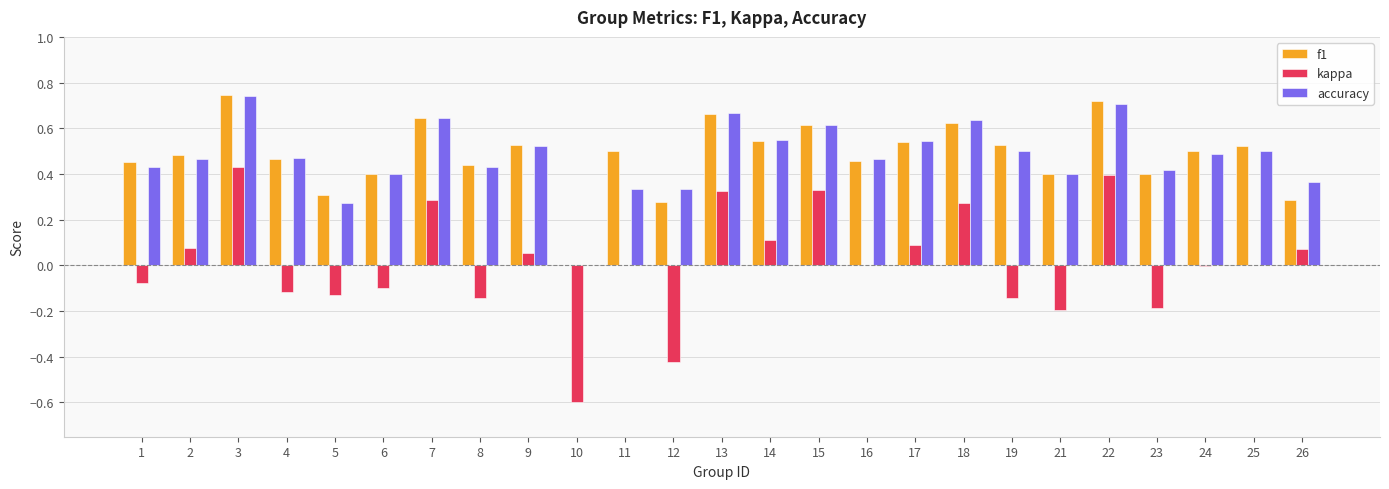

Is the value of kappa at 15 greater than the value of f1 at 10?

Yes